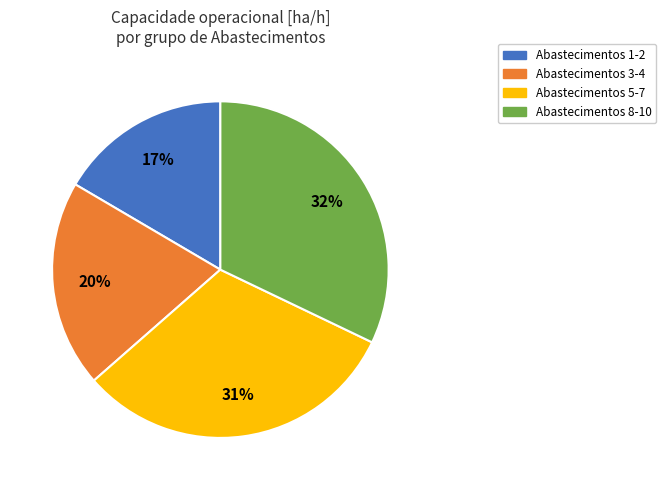

To the nearest percent, what is the combined percentage of Abastecimentos 8-10 and Abastecimentos 3-4?

52%